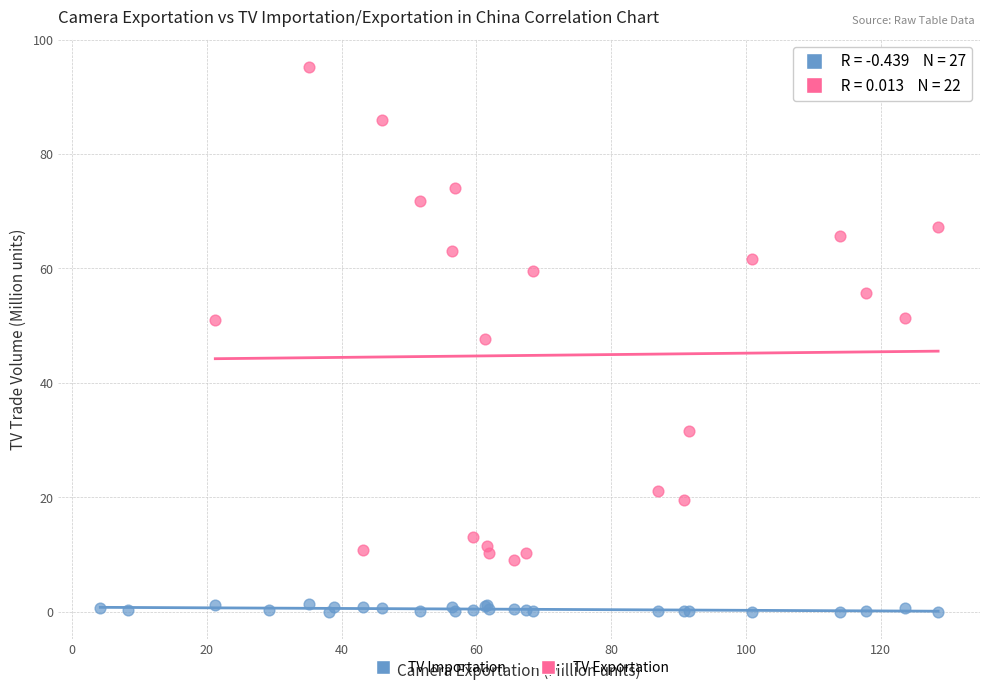

Which series reaches the maximum Y coordinate?

TV Exportation